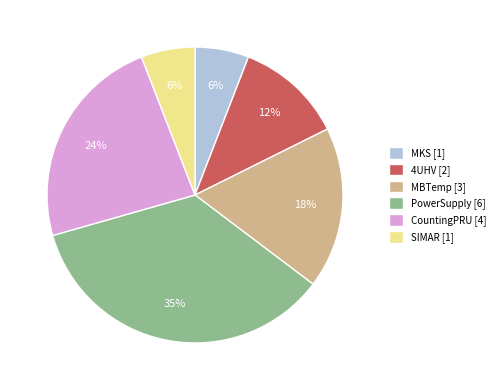

The CountingPRU slice represents 18% of the pie. True or false?

False